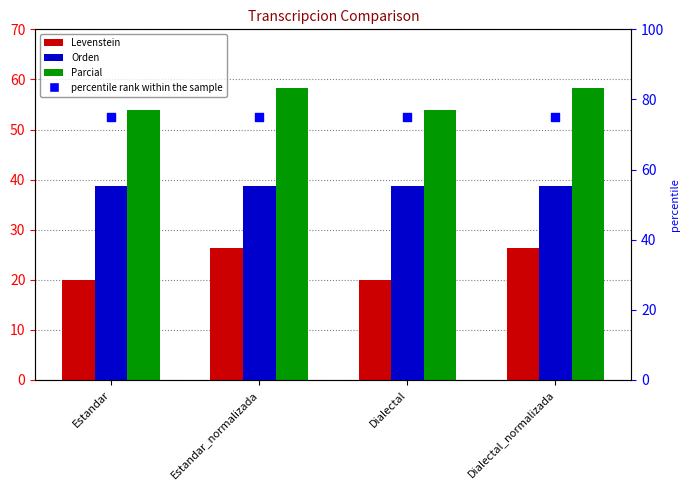

What are all the series names shown in the legend?

Levenstein, Orden, Parcial, percentile rank within the sample